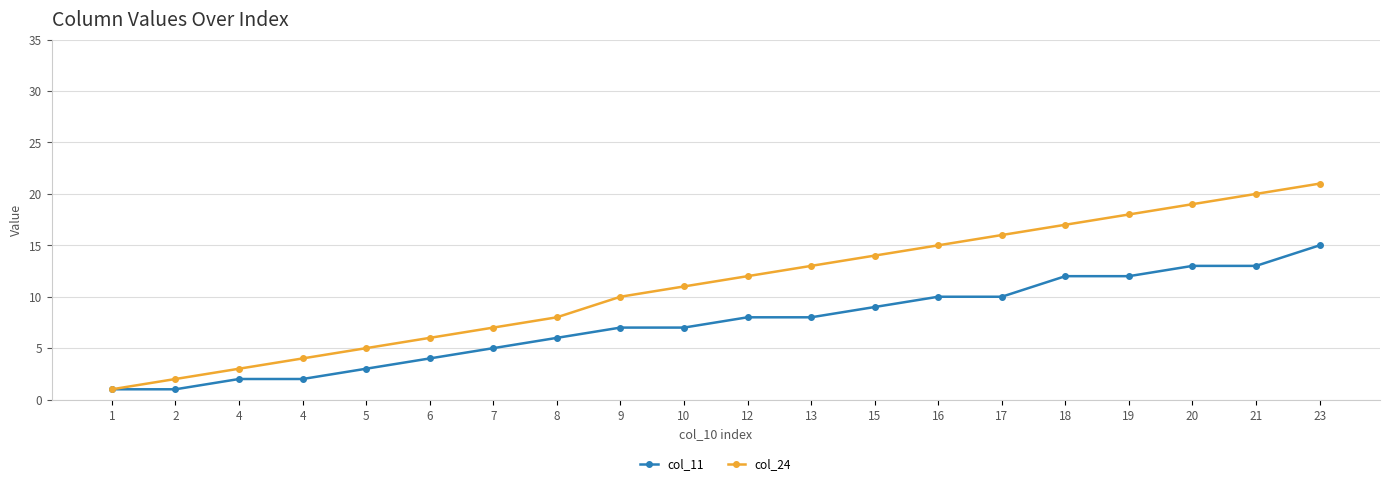

At how many categories does at least one series exceed 1?

19